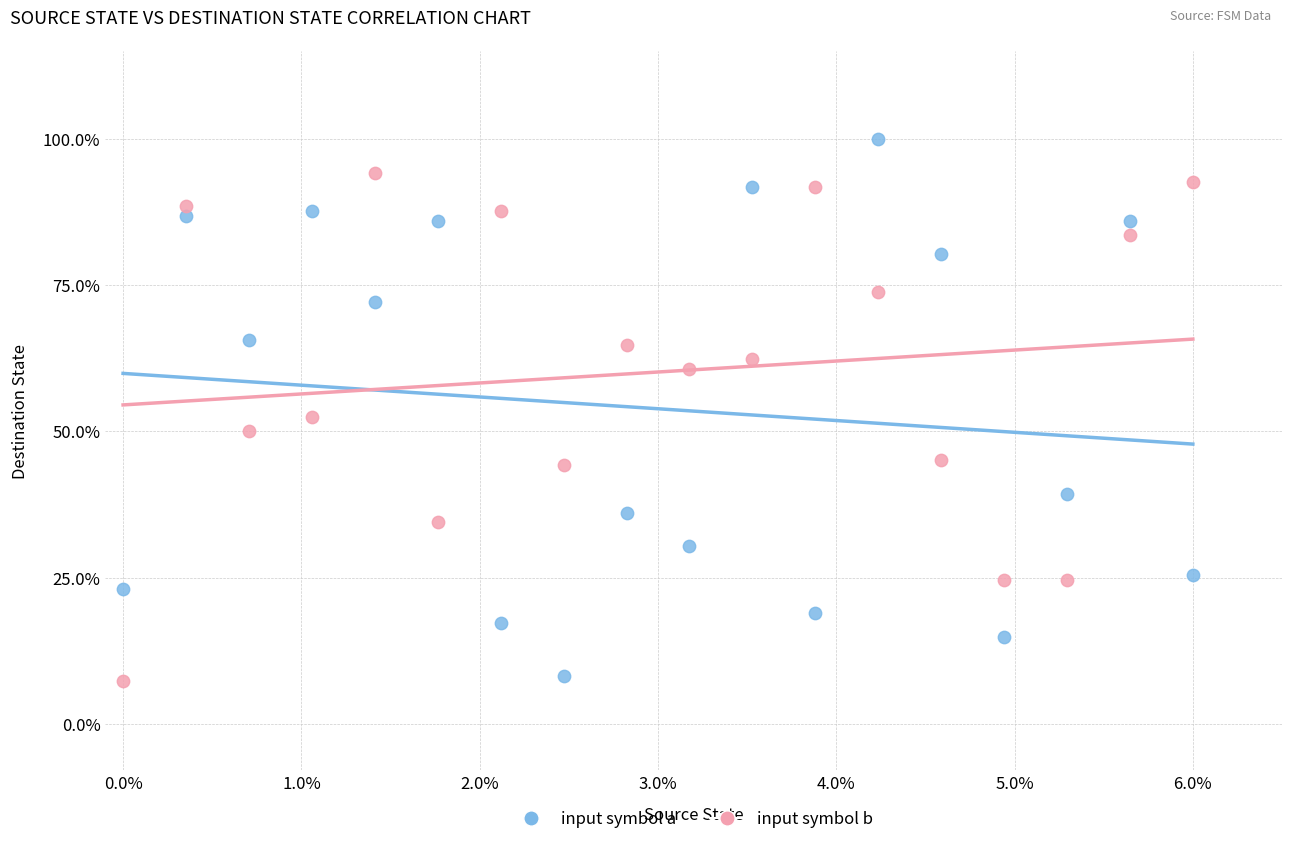

In the input symbol a series, what Y value is closest to 54?

65.6